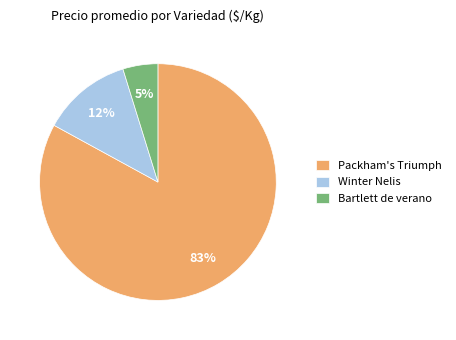

Is the sum of Packham's Triumph and Winter Nelis greater than half?

Yes